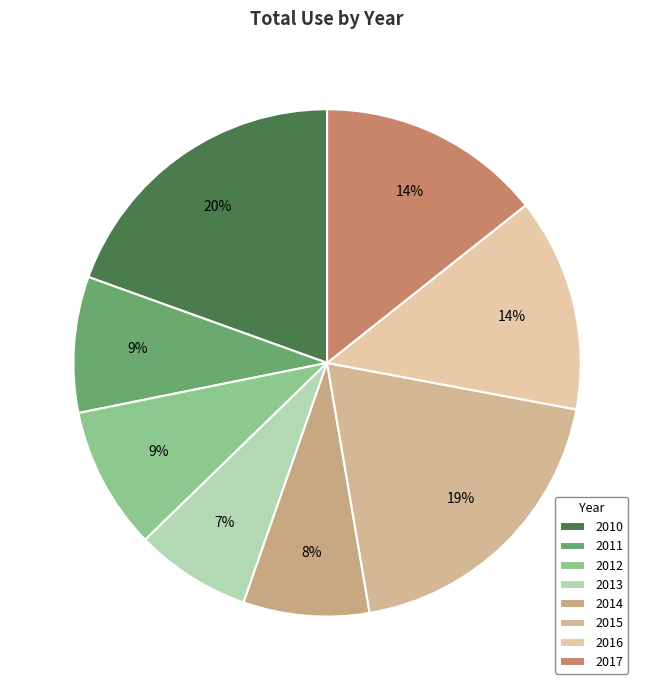

To the nearest percent, what is the average slice percentage?

12%